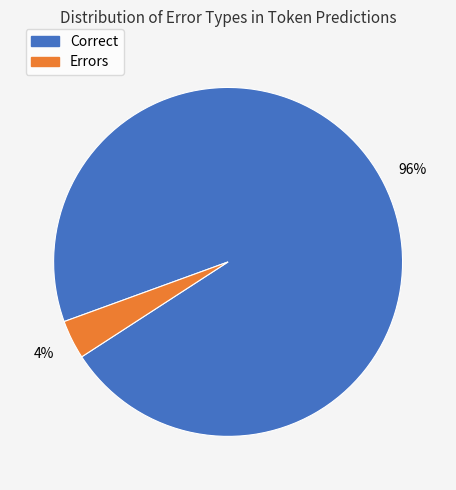

Is there any slice that represents more than half of the pie?

Yes